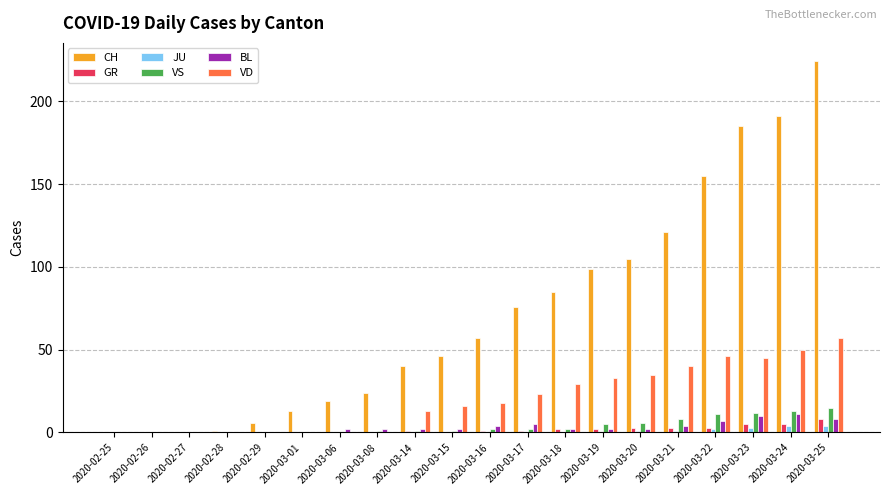

What is the sum of all JU values?

15